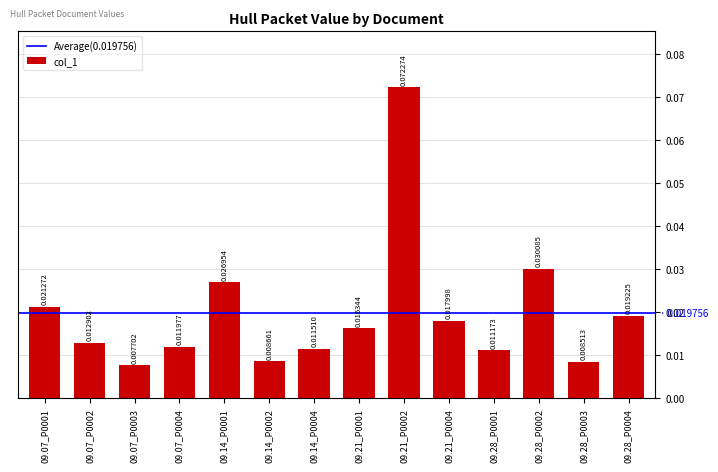

List the labels in order of value, largest first.

09.21_P0002, 09.28_P0002, 09.14_P0001, 09.07_P0001, 09.28_P0004, 09.21_P0004, 09.21_P0001, 09.07_P0002, 09.07_P0004, 09.14_P0004, 09.28_P0001, 09.14_P0002, 09.28_P0003, 09.07_P0003